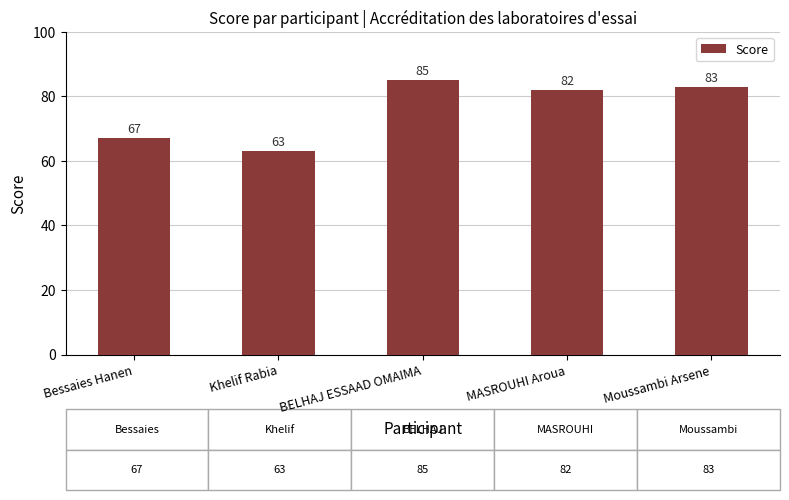

What is the sum of the values at Moussambi Arsene and Bessaies Hanen?

150